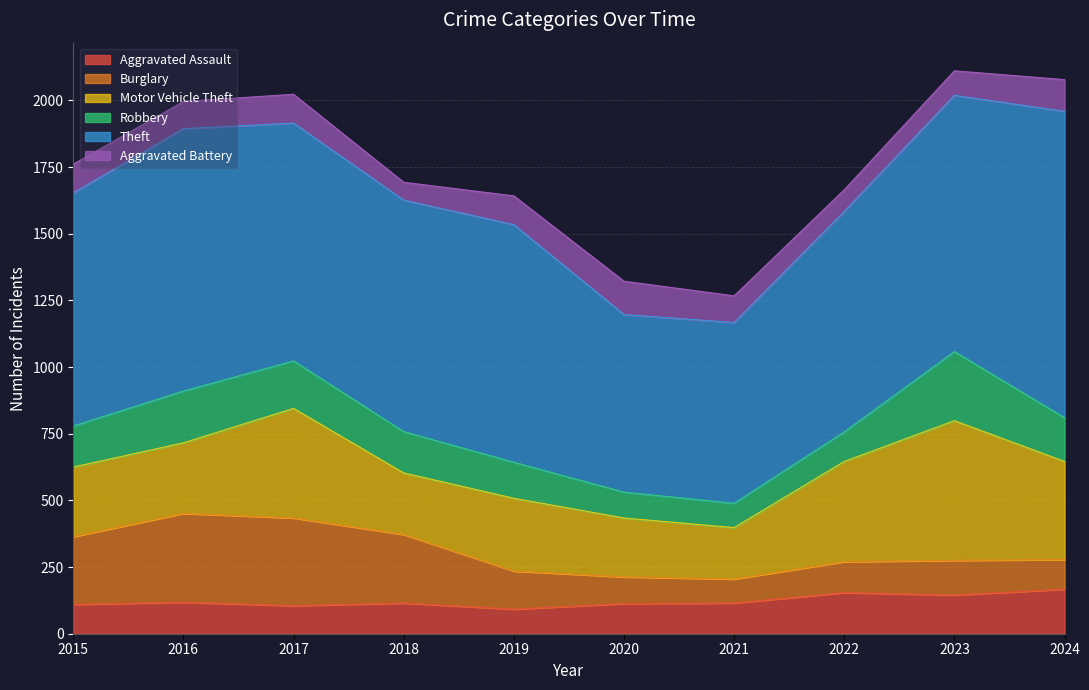

Rank the categories by Theft value from lowest to highest.

2020, 2021, 2022, 2018, 2015, 2019, 2017, 2023, 2016, 2024